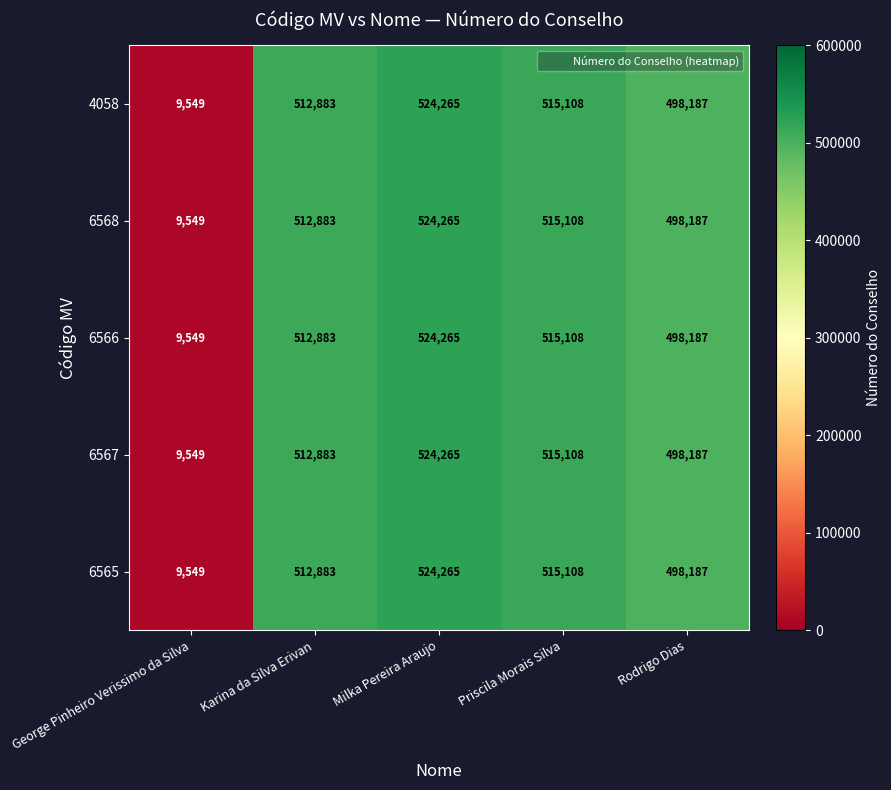

Which category has the highest value in the 6567 series?

Milka Pereira Araujo